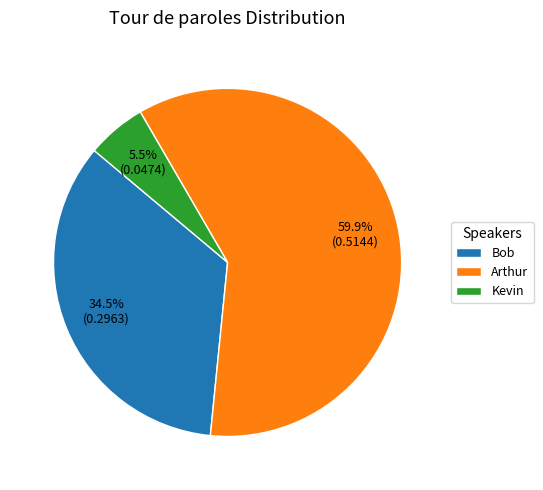

Count the number of slices in the pie.

3